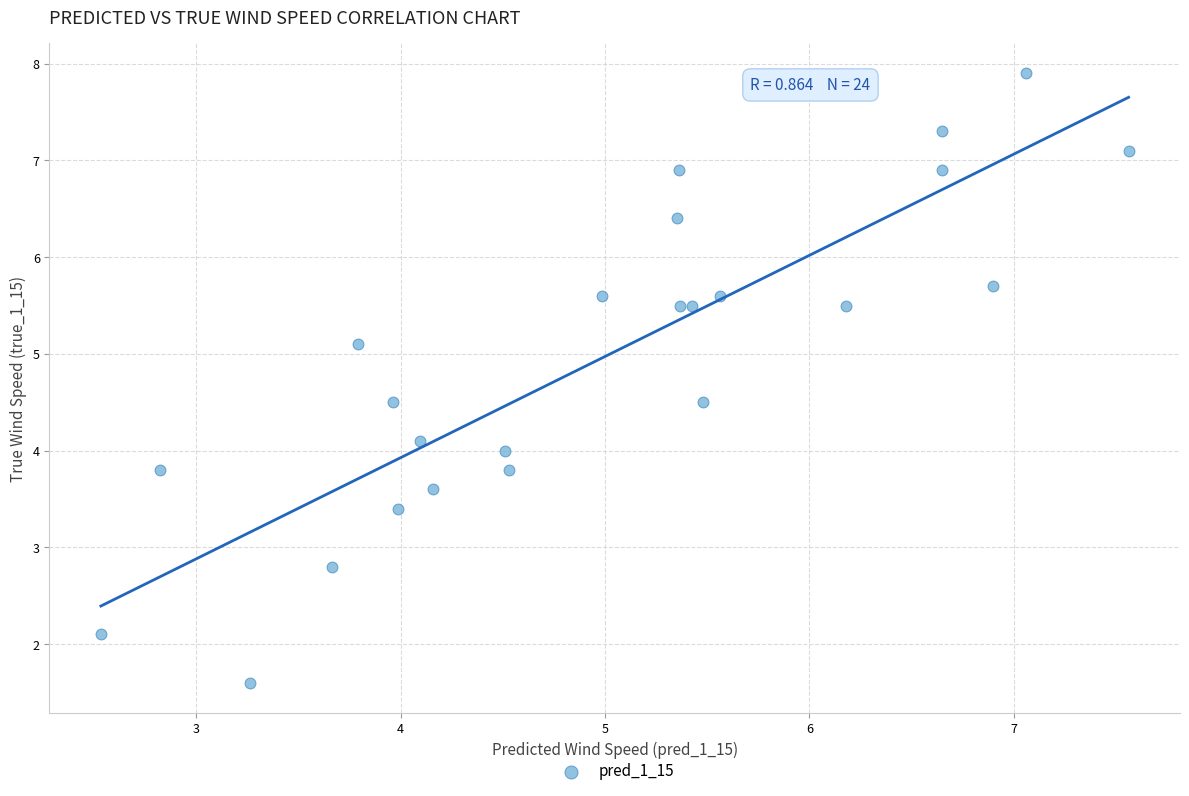

What is the range of Y values (max minus min)?

6.3